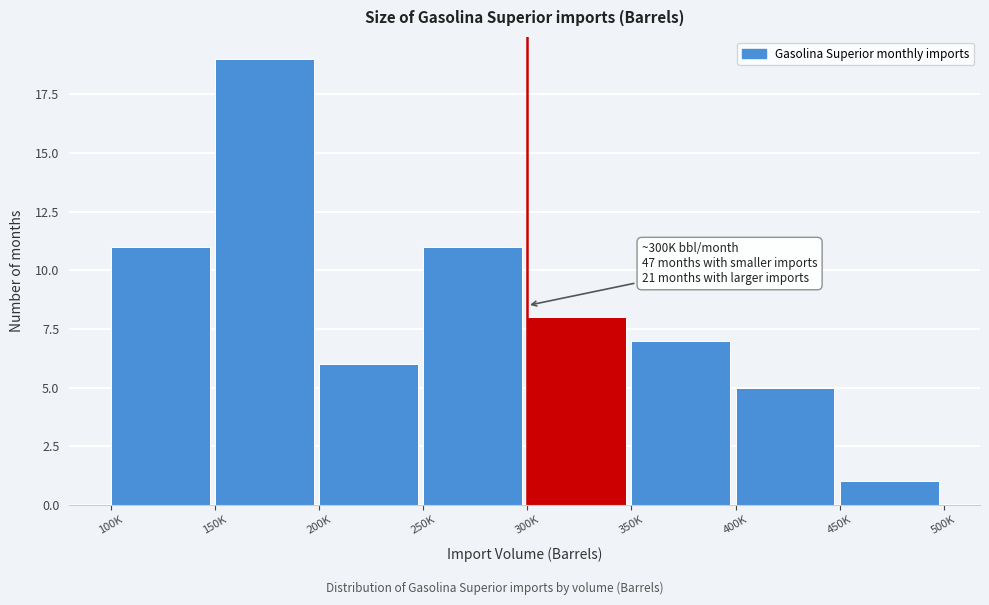

Reading left to right, transcribe all the data shown in this chart.

100K=11	150K=19	200K=6	250K=11	300K=8	350K=7	400K=5	450K=1